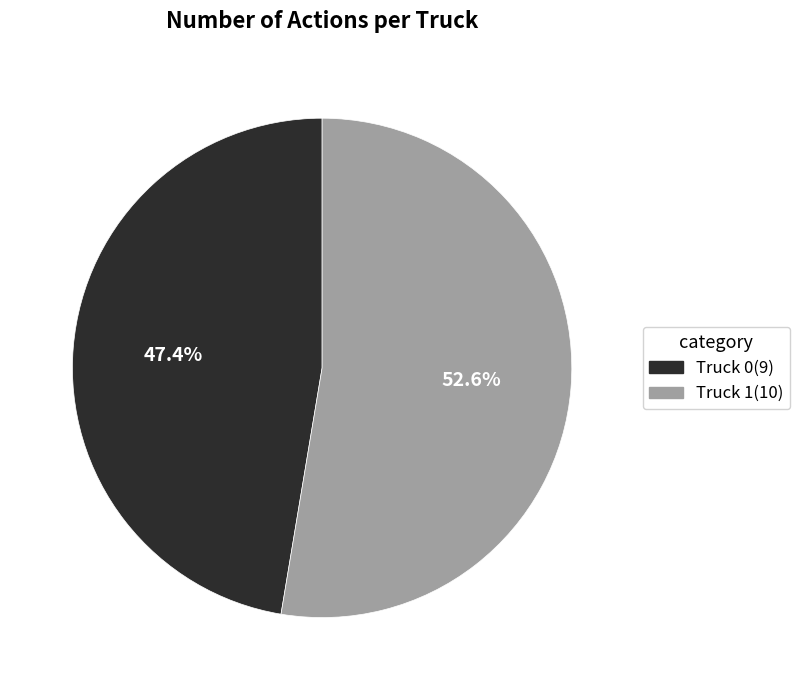

How much of the chart is everything except Truck 1?

47.4%